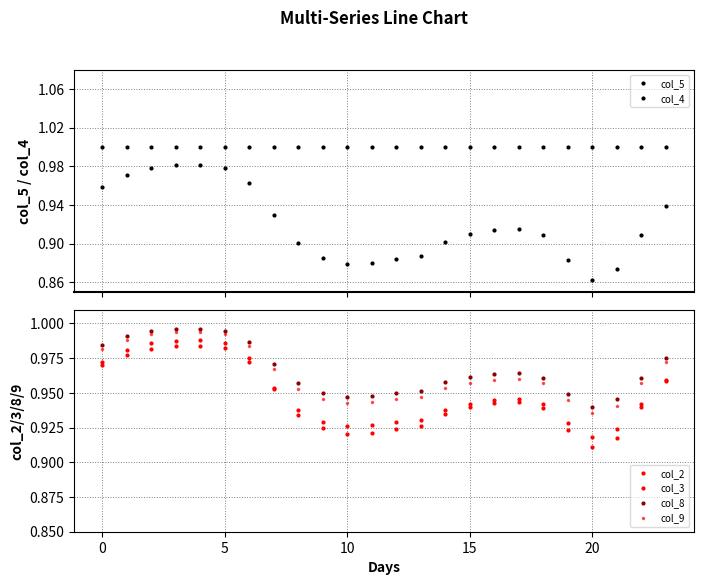

Is the value of col_3 at 11 greater than the value of col_4 at 15?

No